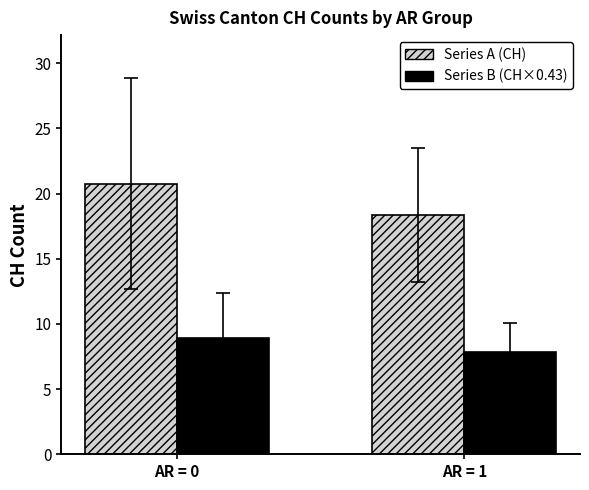

What is the total value across all series at AR = 0?

29.7